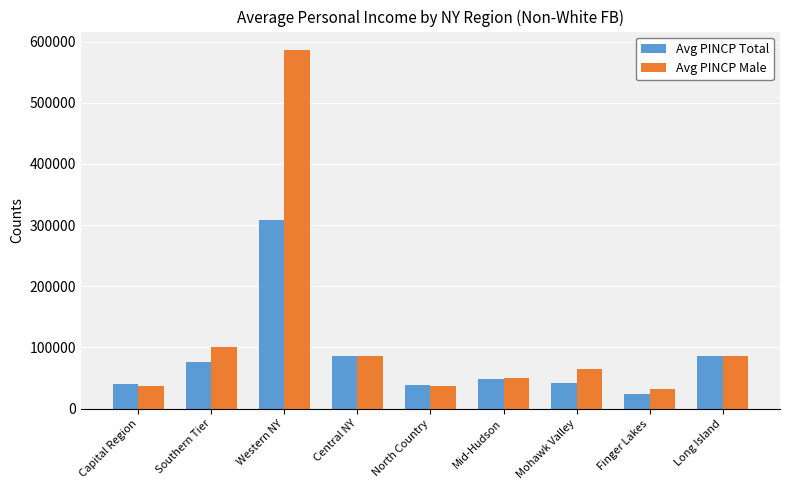

What is the label of the 6th bar from the right?

Central NY